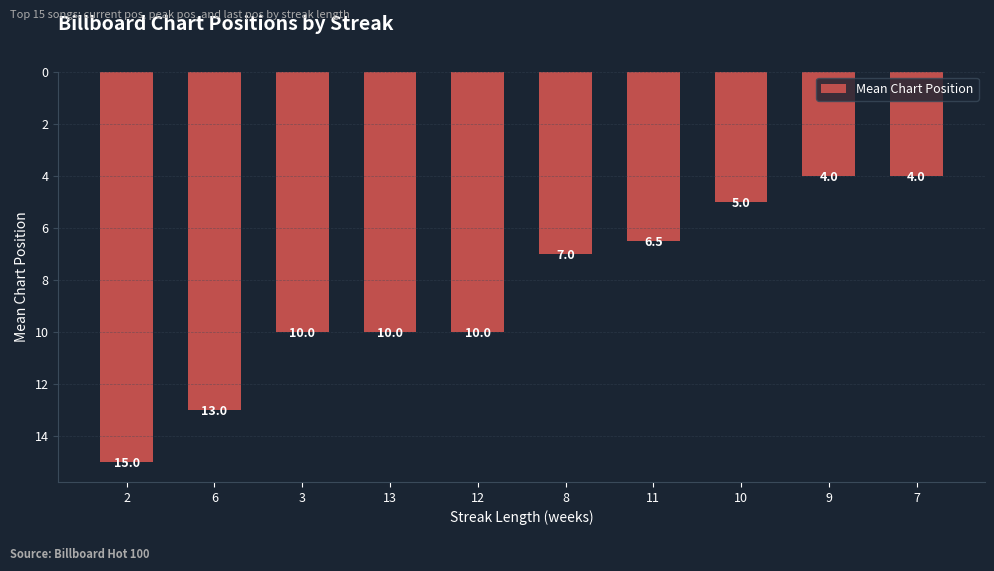

Between 11 and 10, which is larger?

11